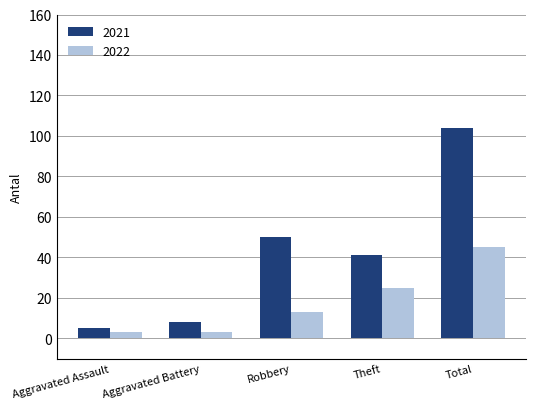

What position from the right is Total?

1